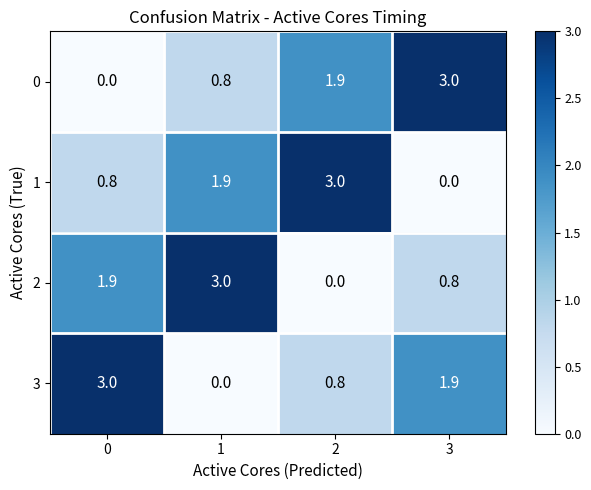

Reading right to left, extract all data points from this chart.

0: 3=3.0	2=1.9	1=0.8	0=0.0
1: 3=0.0	2=3.0	1=1.9	0=0.8
2: 3=0.8	2=0.0	1=3.0	0=1.9
3: 3=1.9	2=0.8	1=0.0	0=3.0